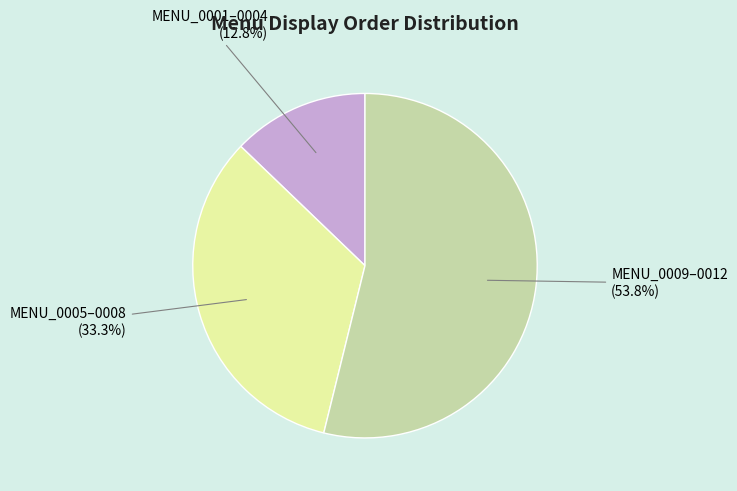

What is the majority slice?

MENU_0009–0012